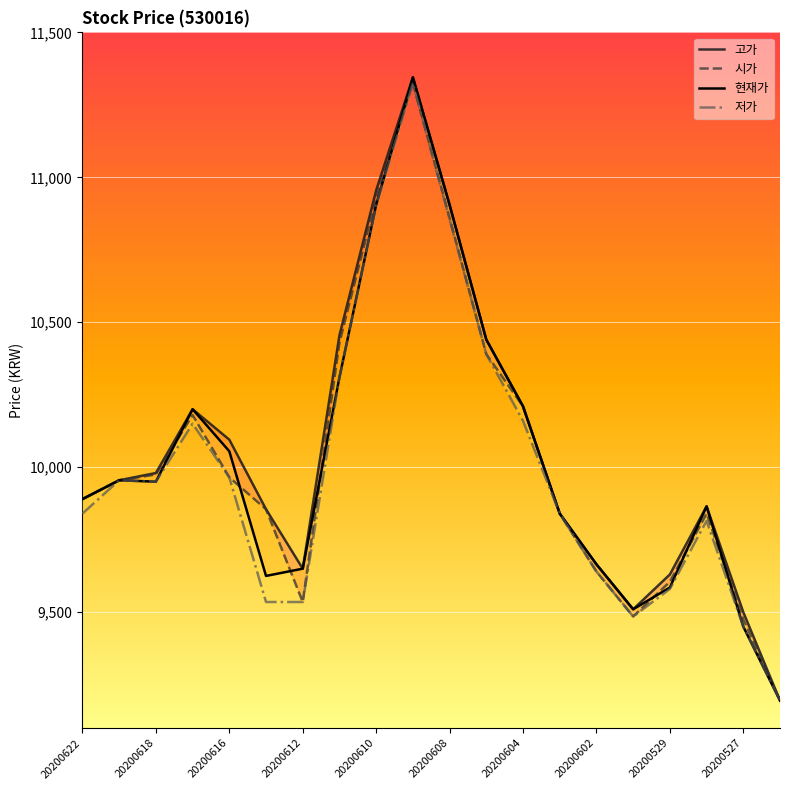

True or false: 시가 and 저가 cross at least once.

False